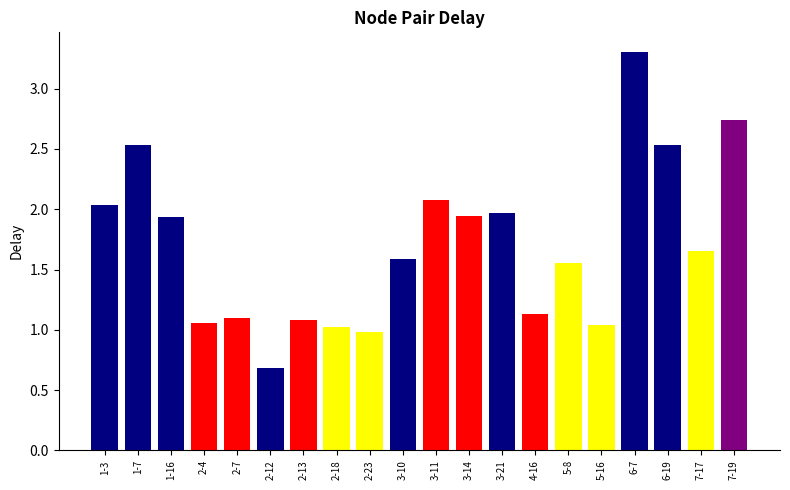

How many bars are there in total?

20